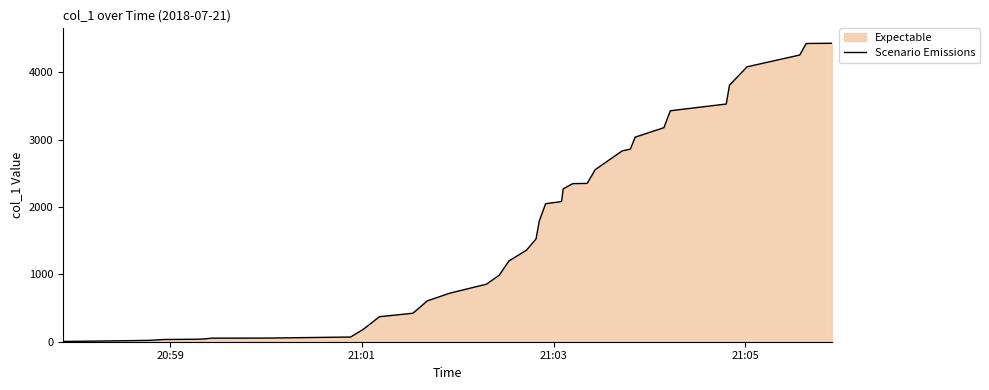

What is the greatest value displayed?

4428.2